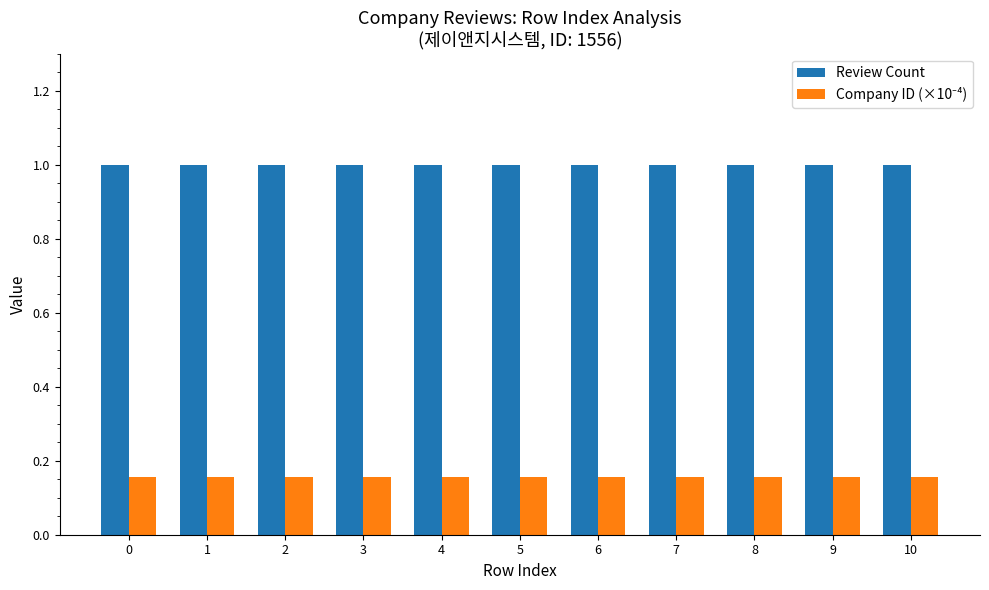

Which series has the largest total across all categories?

Review Count